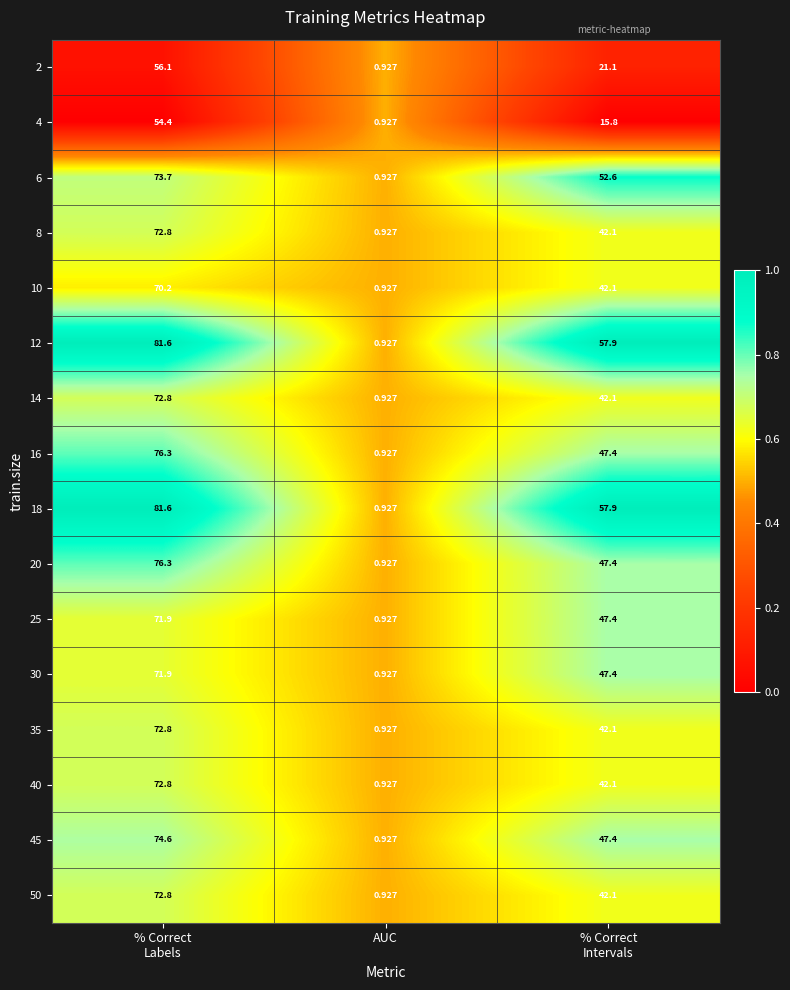

At which label does 35 reach its minimum?

AUC